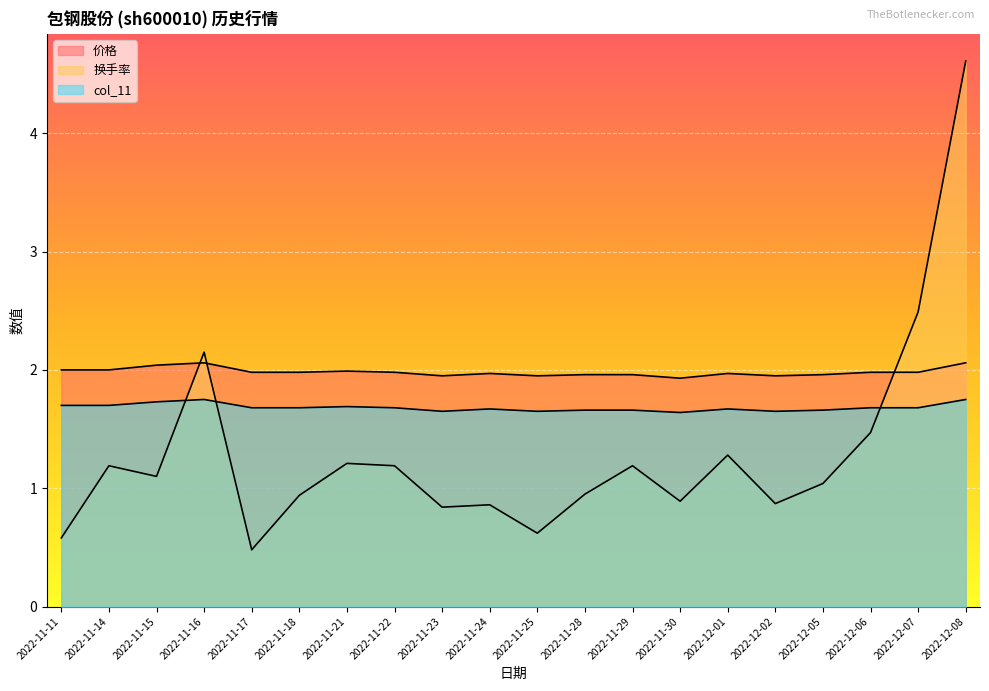

What is the difference between the highest and lowest values at 2022-11-17?

1.5